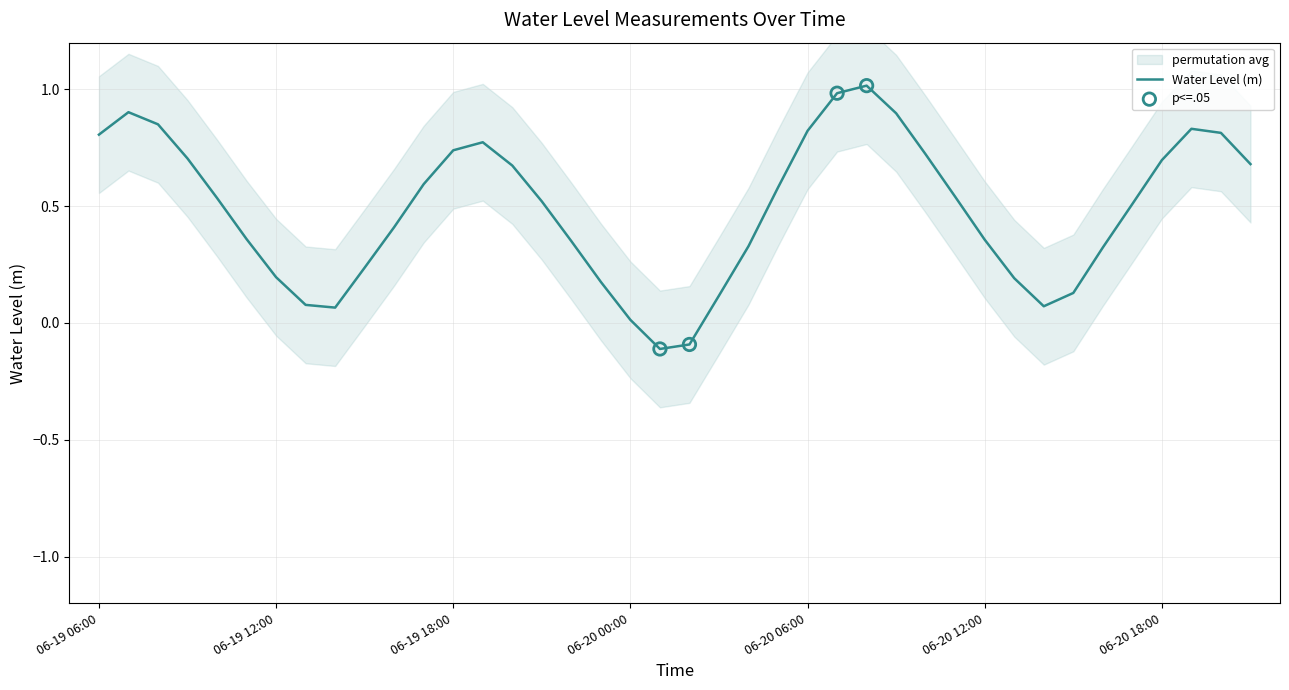

Which has a higher value, 06-20 09:00 or 06-20 21:00?

06-20 09:00